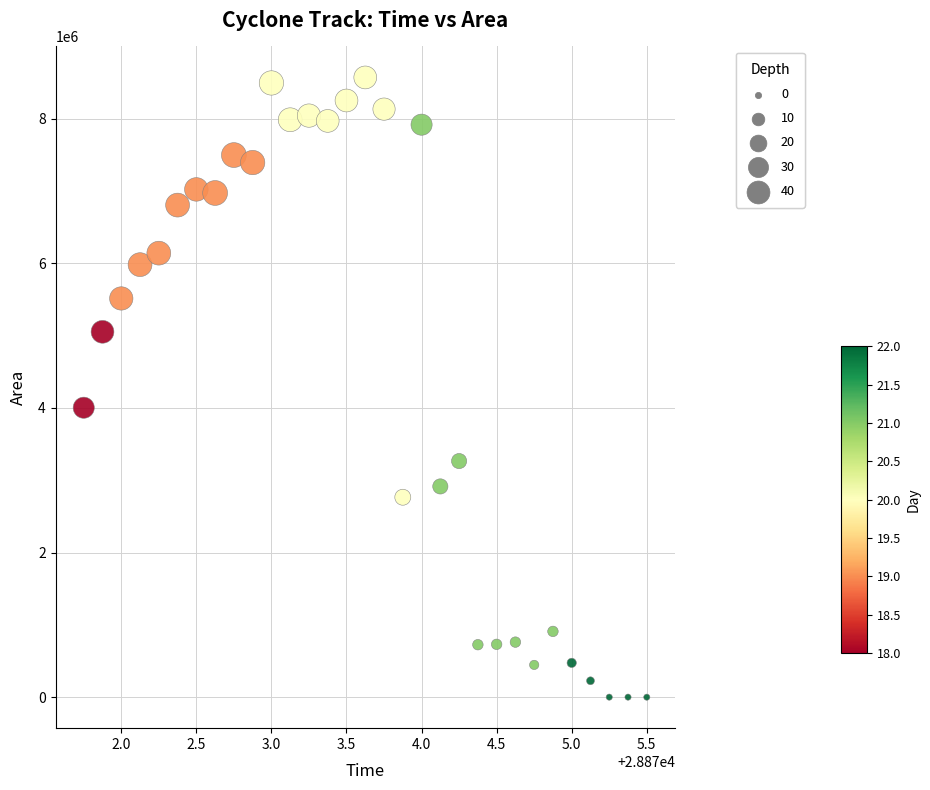

What is the range of Y values (max minus min)?

8568125